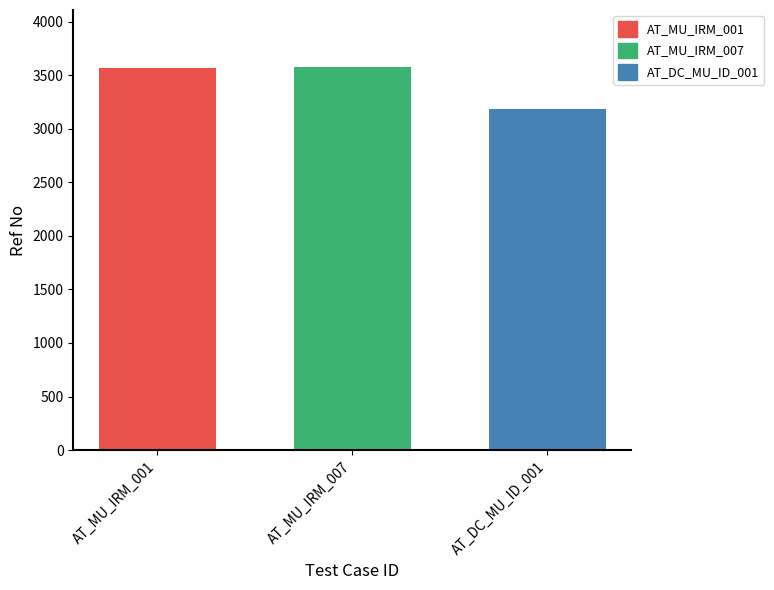

The value of AT_DC_MU_ID_001 at AT_MU_IRM_007 is 3183. True or false?

True